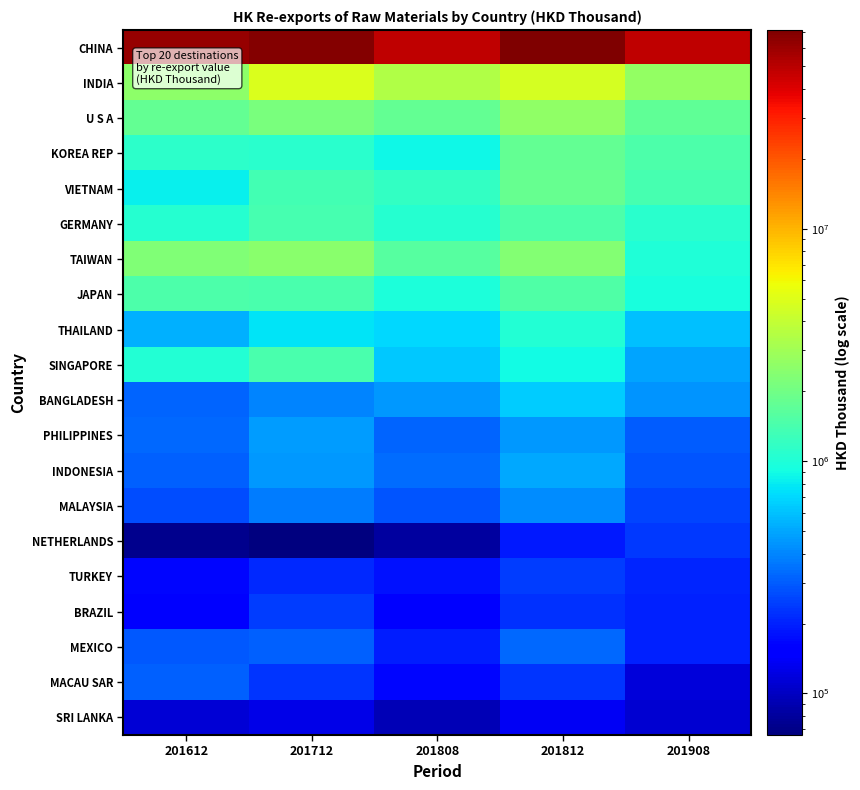

Which series has the widest spread of values?

CHINA